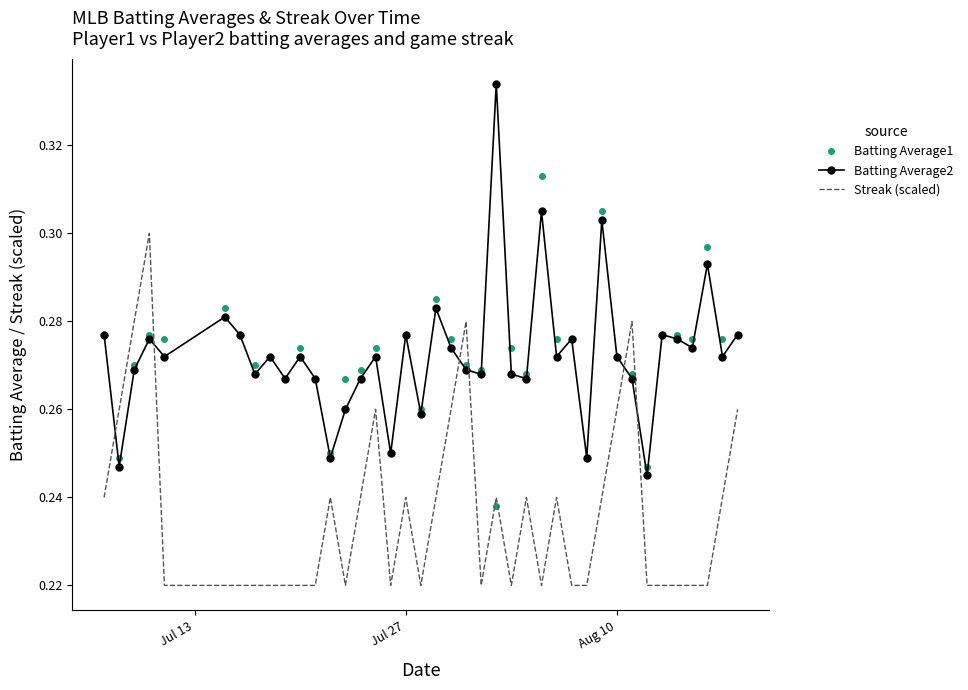

List the series in order of their peak value, lowest first.

Streak (scaled), Batting Average1, Batting Average2